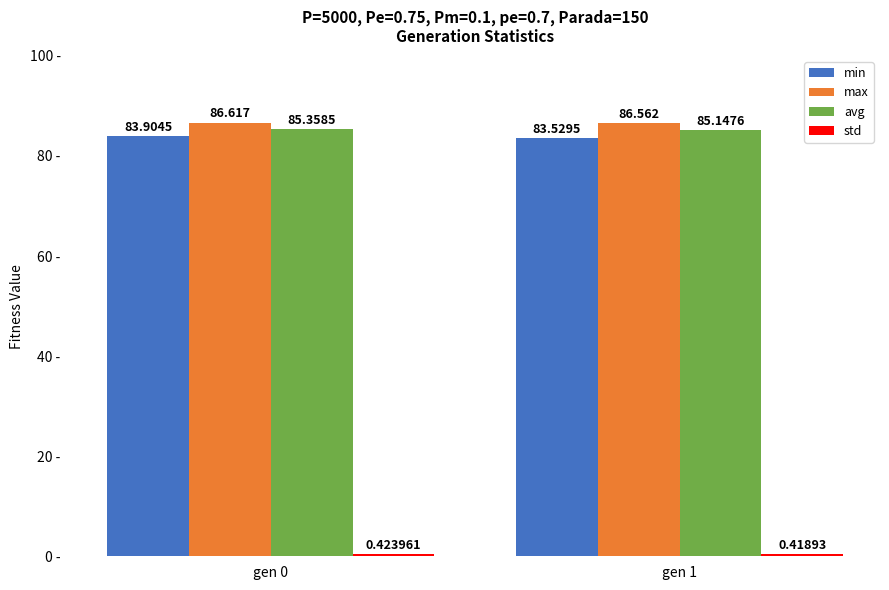

What is the difference between the max values at gen 1 and gen 0?

0.1